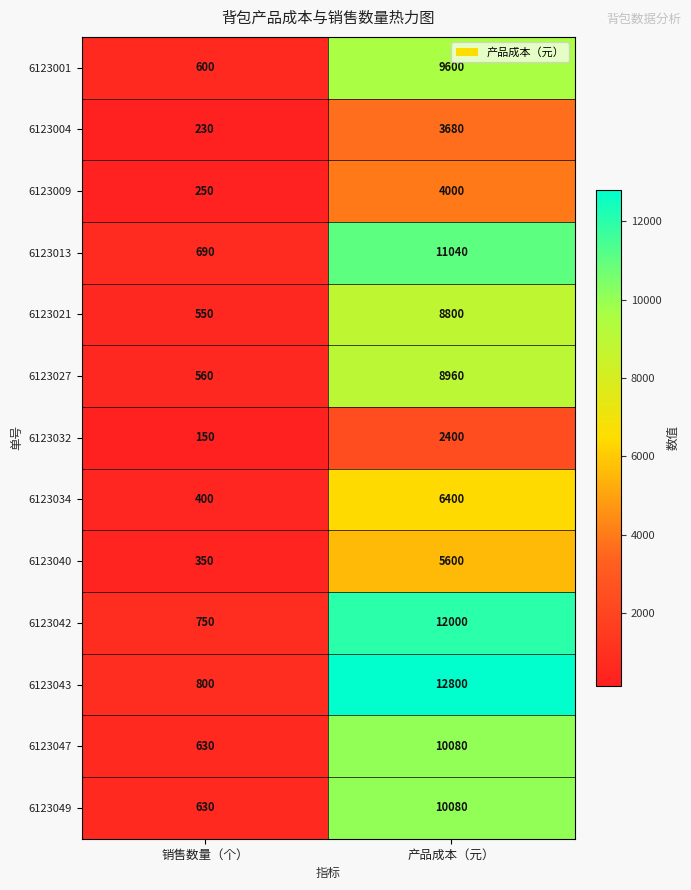

Which category has the highest value in the 6123040 series?

产品成本（元）